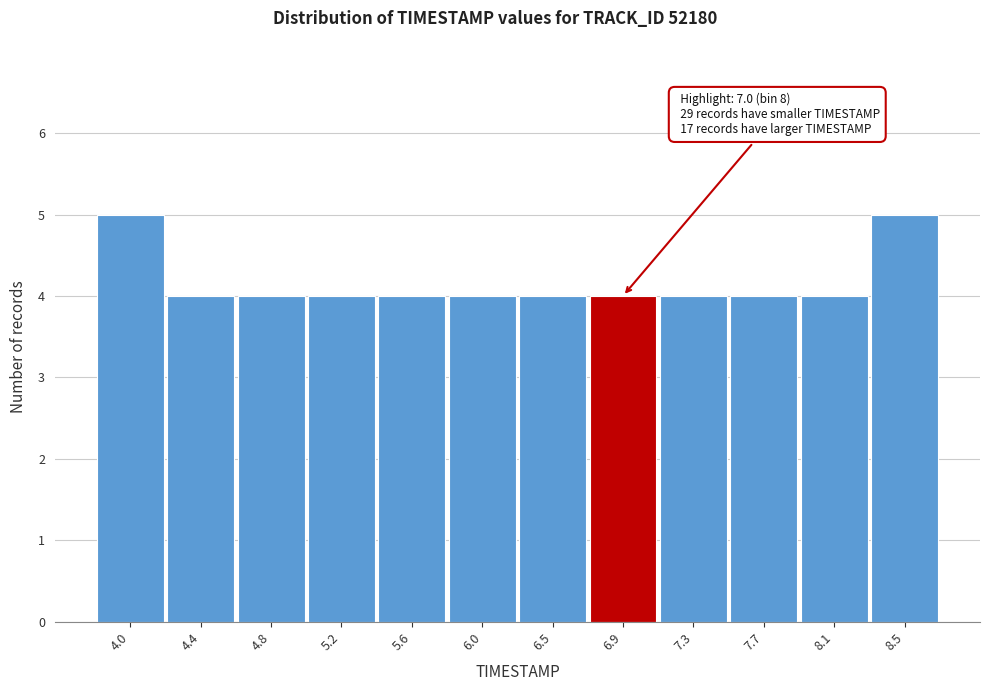

Reading left to right, transcribe all the data shown in this chart.

4.0=5	4.4=4	4.8=4	5.2=4	5.6=4	6.0=4	6.5=4	6.9=4	7.3=4	7.7=4	8.1=4	8.5=5